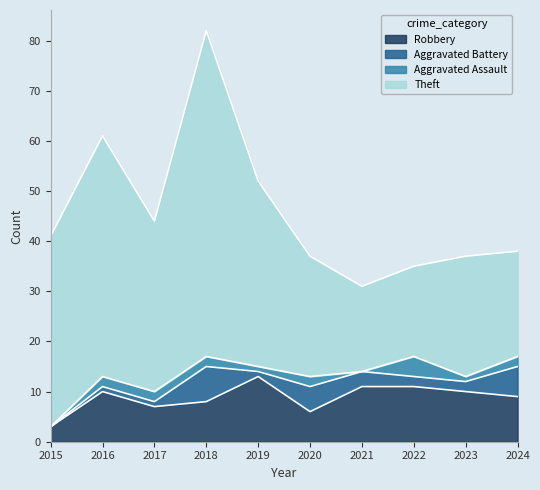

Where does the Aggravated Battery series first go above 2?

2018